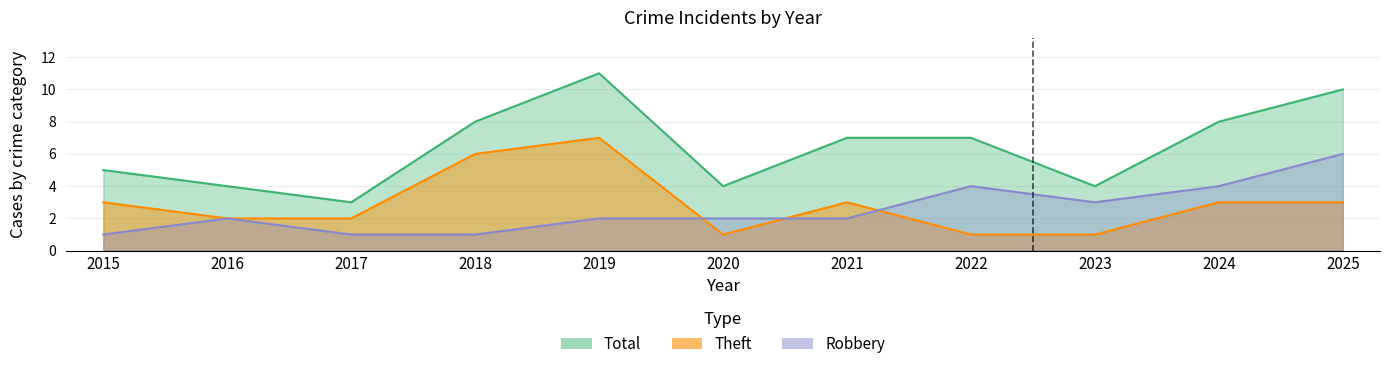

What is the value of the Robbery point at the 11th from the left?

6